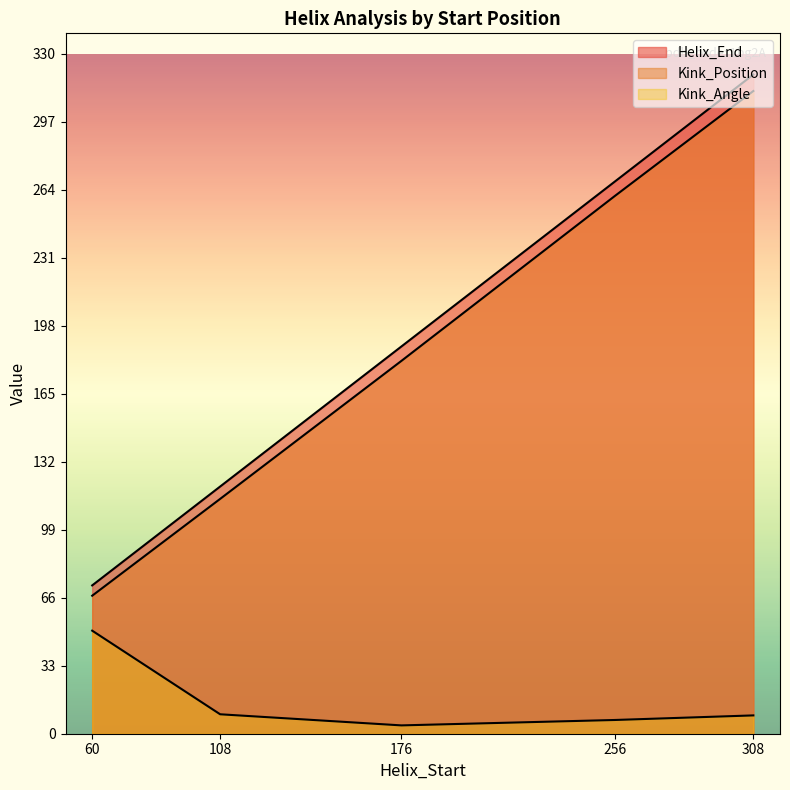

Is the value of Kink_Position at 256 greater than the value of Helix_End at 308?

No